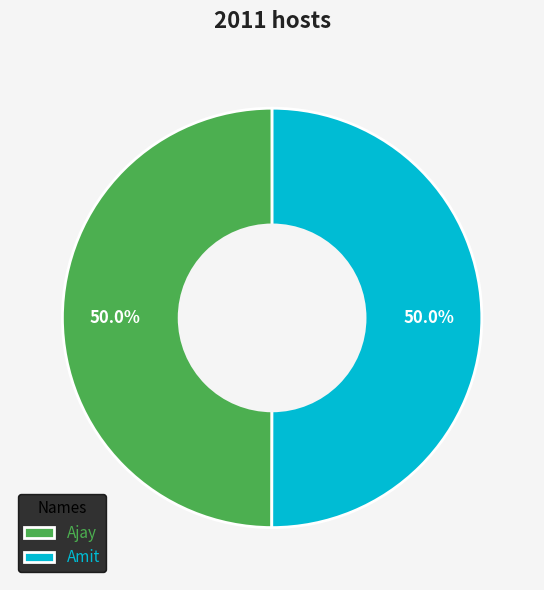

What percentage is the Ajay slice, to the nearest percent?

50%